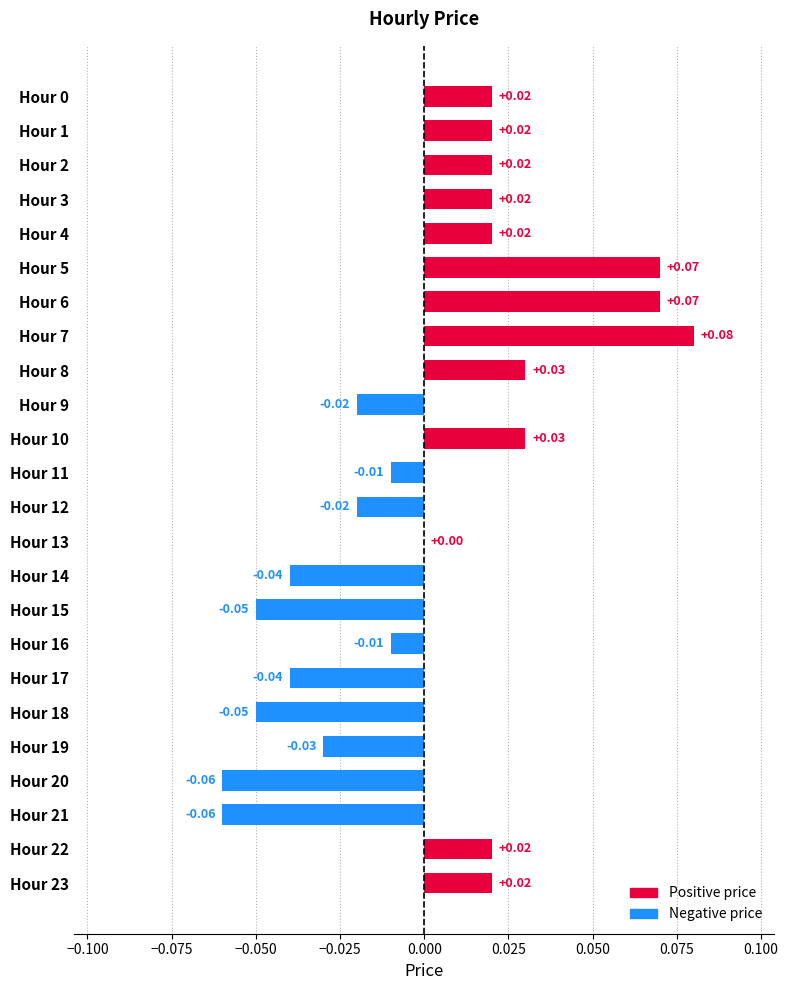

Between Hour 2 and Hour 15, which is larger?

Hour 2